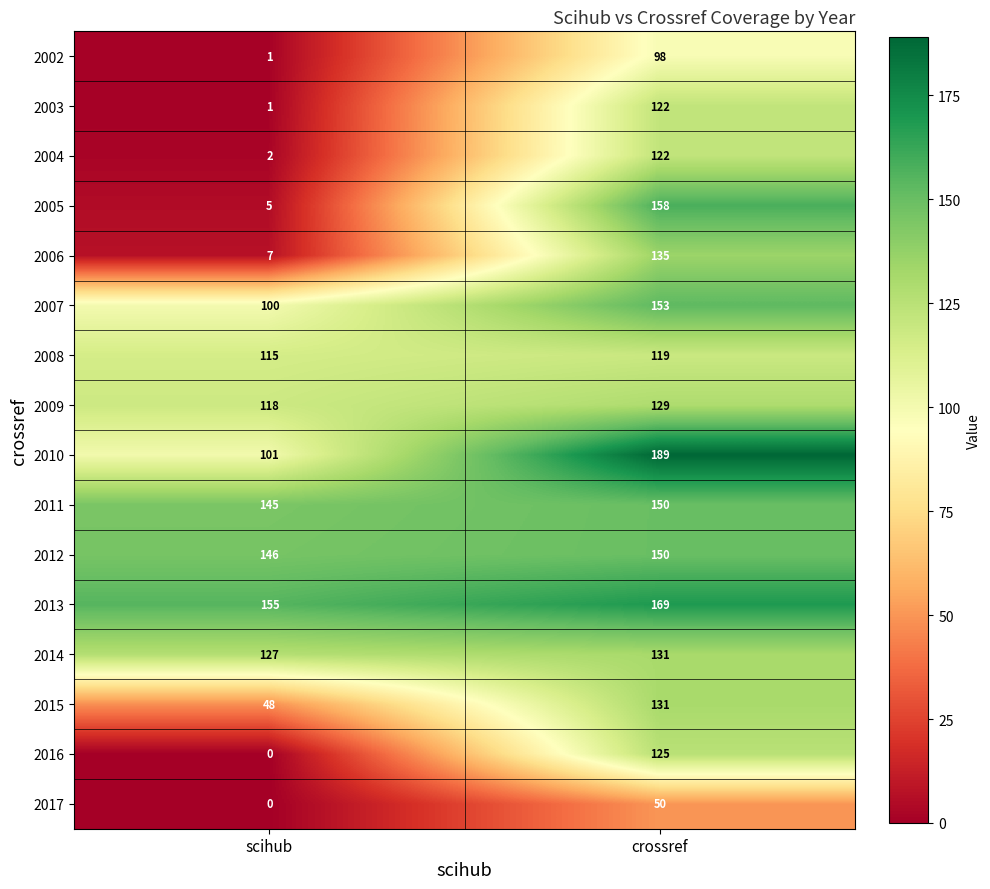

At how many categories does at least one series exceed 130?

2